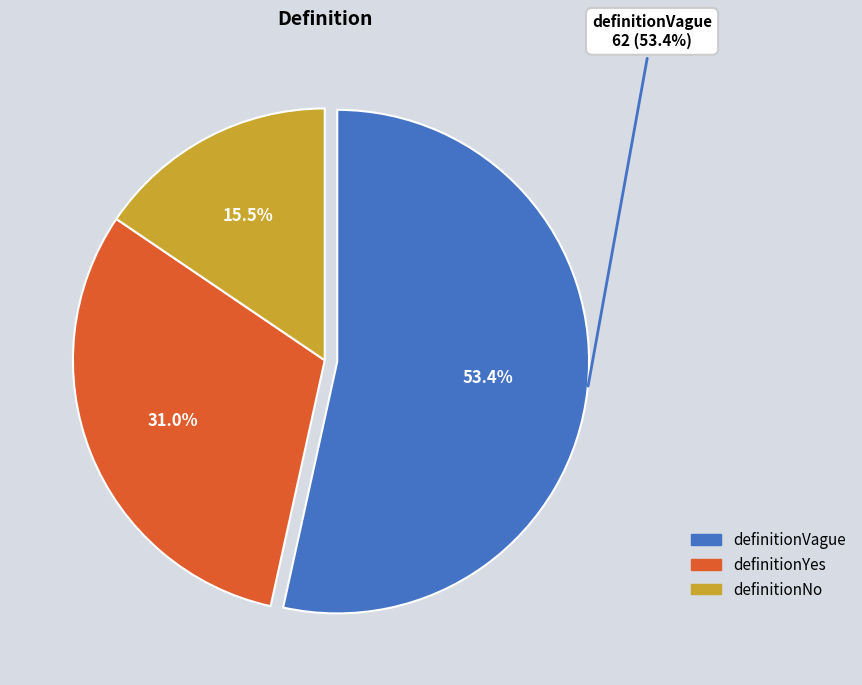

To the nearest percent, what portion does definitionYes represent?

31%